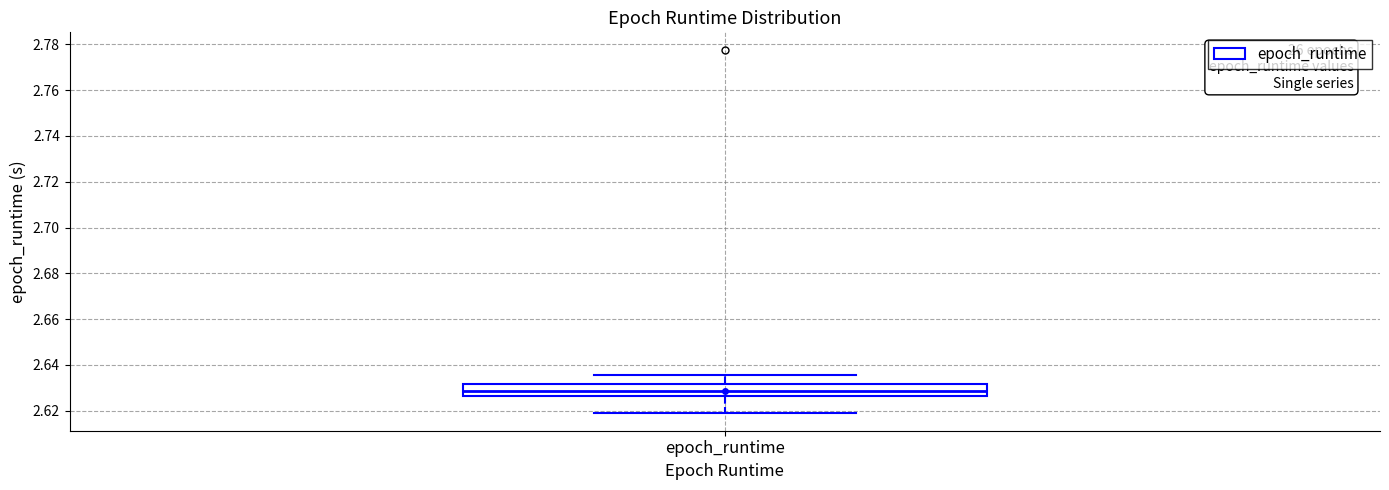

Where does the median line of the box for epoch_runtime sit on the y-axis? The values are not printed on the chart, so give them approximately, as read against the axis.

2.628